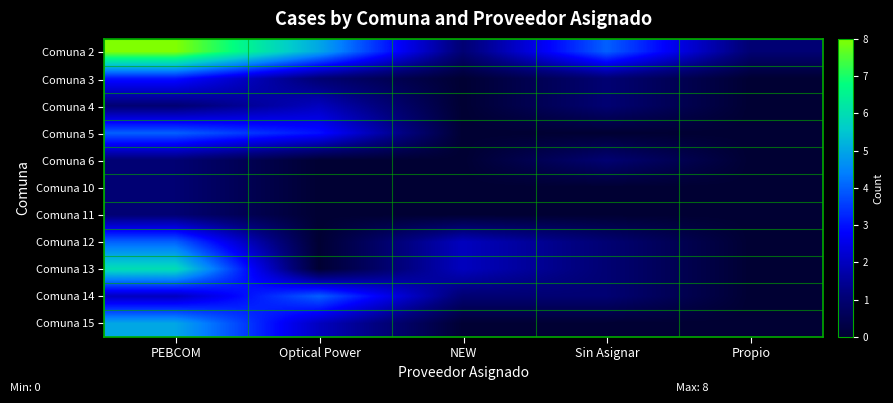

At which category is the sum across all series the highest?

PEBCOM